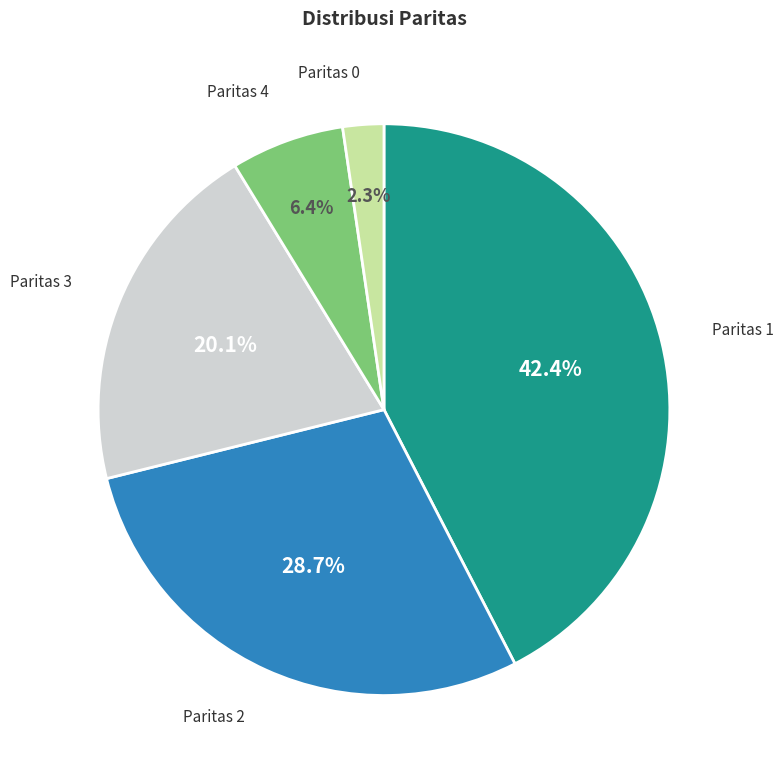

Is there a majority slice in this chart?

No